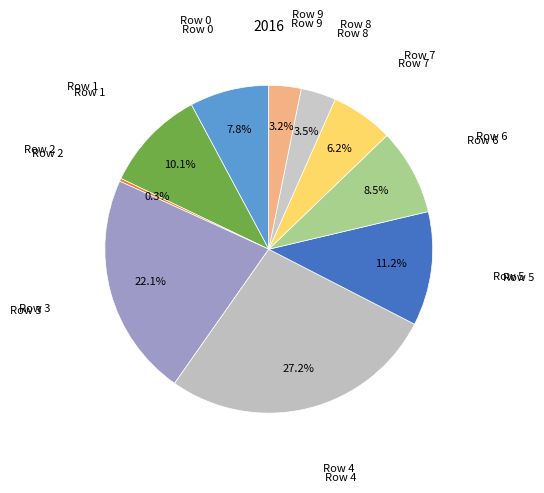

Which category has the smallest portion of the pie?

Row 2